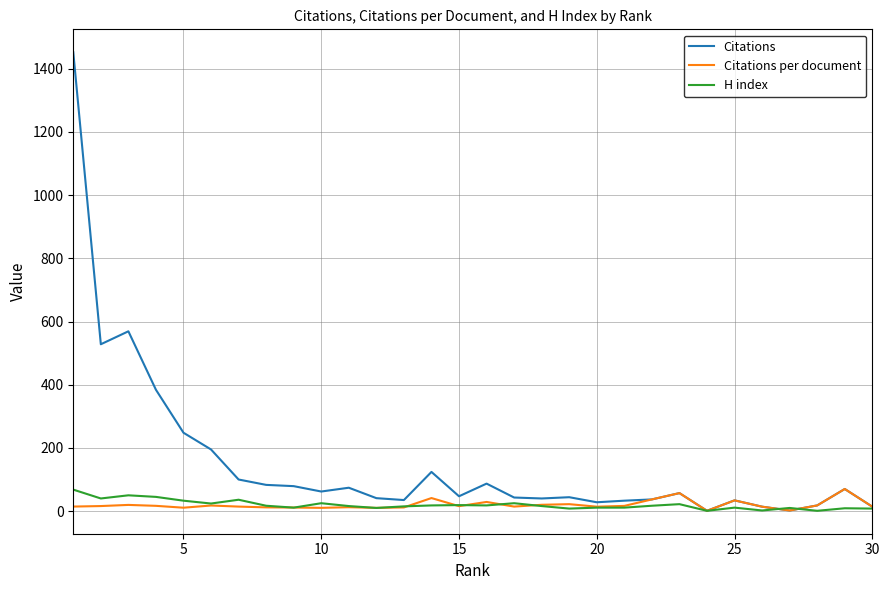

Which series has the widest spread of values?

Citations